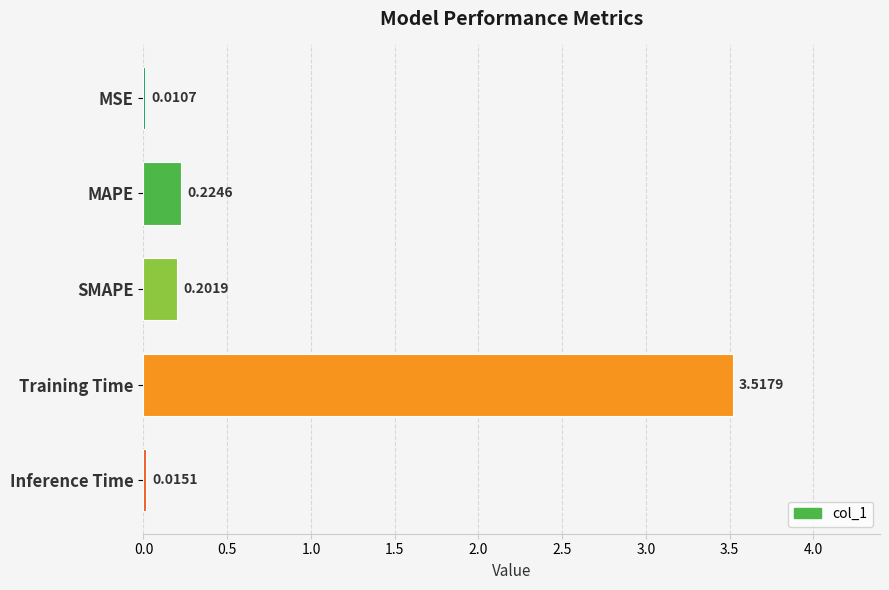

Which label corresponds to the largest value in the chart?

Training Time